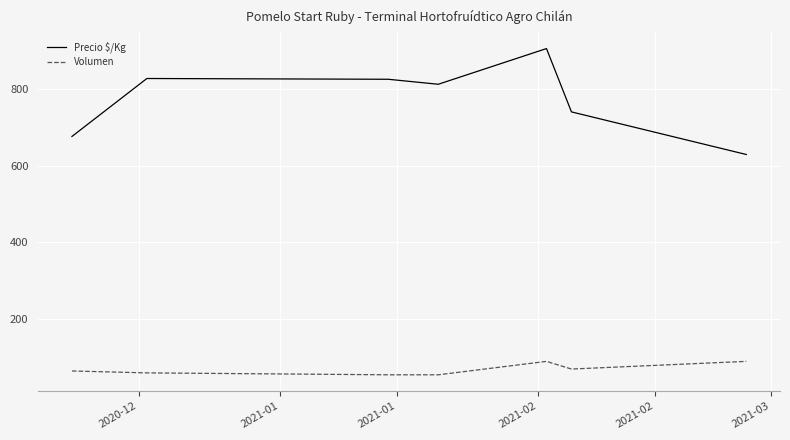

Which series has the largest total across all categories?

Precio $/Kg